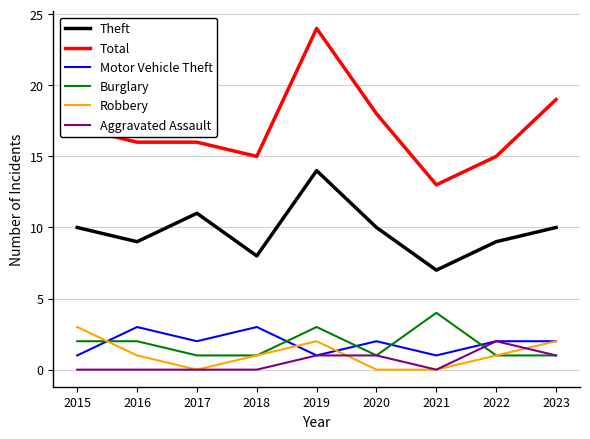

Reading left to right, what are all the values shown in this chart?

Theft: 2015=10	2016=9	2017=11	2018=8	2019=14	2020=10	2021=7	2022=9	2023=10
Total: 2015=17	2016=16	2017=16	2018=15	2019=24	2020=18	2021=13	2022=15	2023=19
Motor Vehicle Theft: 2015=1	2016=3	2017=2	2018=3	2019=1	2020=2	2021=1	2022=2	2023=2
Burglary: 2015=2	2016=2	2017=1	2018=1	2019=3	2020=1	2021=4	2022=1	2023=1
Robbery: 2015=3	2016=1	2017=0	2018=1	2019=2	2020=0	2021=0	2022=1	2023=2
Aggravated Assault: 2015=0	2016=0	2017=0	2018=0	2019=1	2020=1	2021=0	2022=2	2023=1